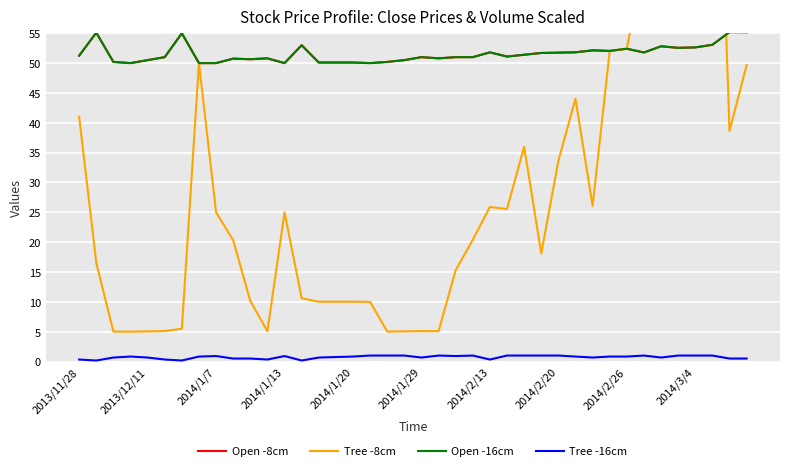

How many distinct data groups are displayed?

4